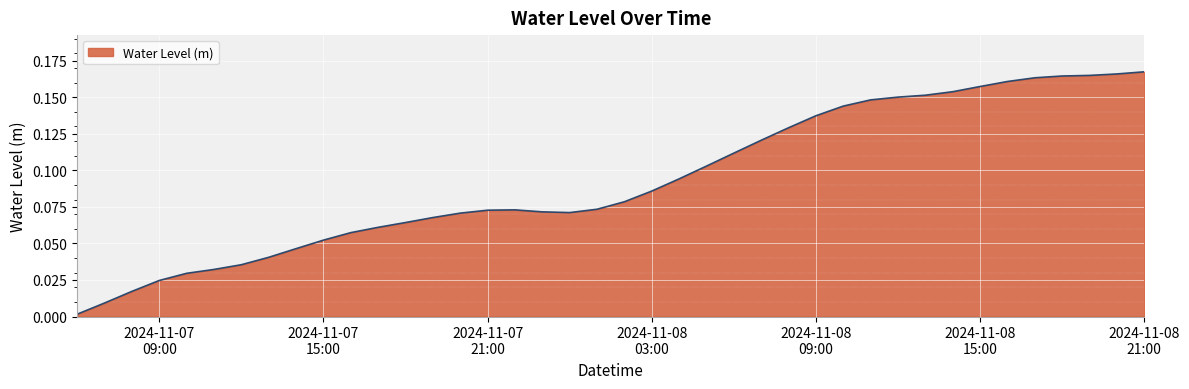

What is the sum of all values?

3.7